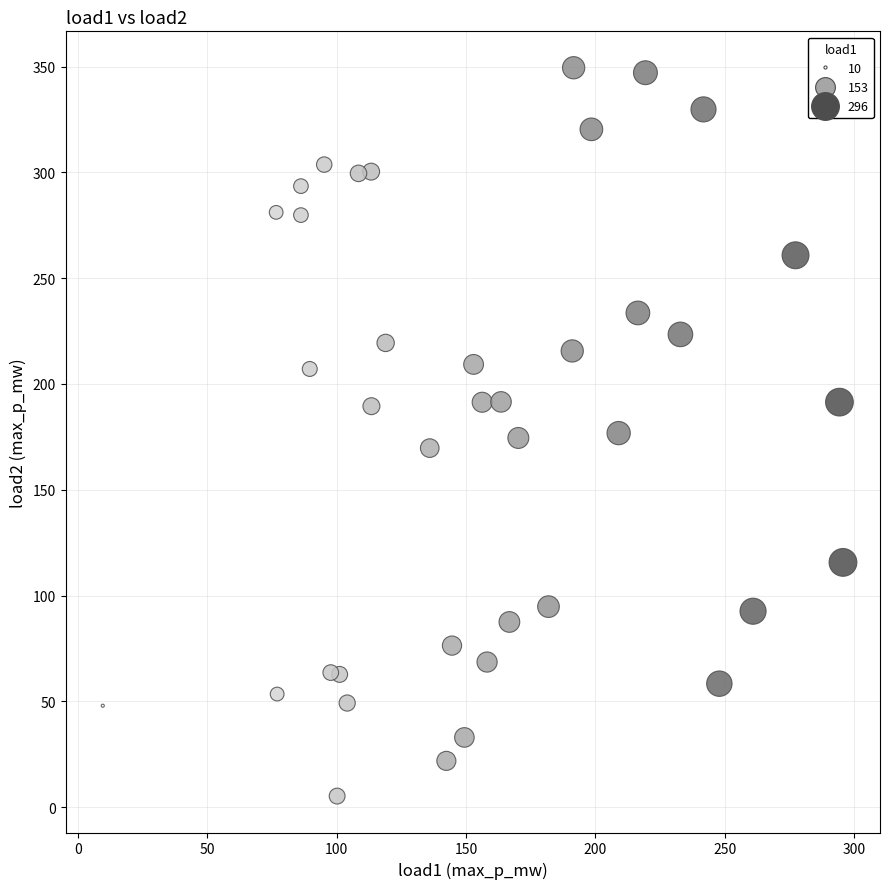

What is the range of X values (max minus min)?

285.9